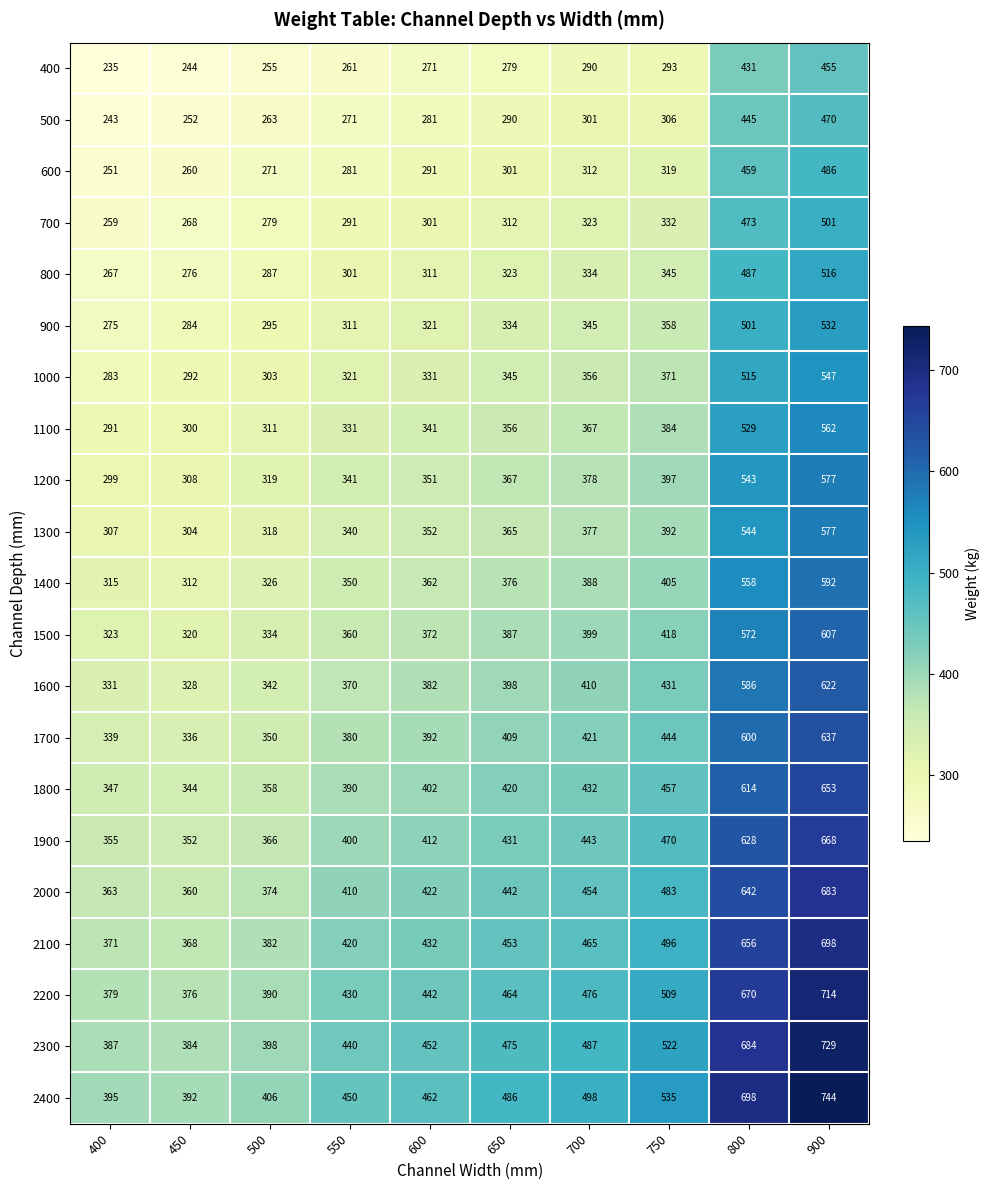

What is the greatest value displayed?

744